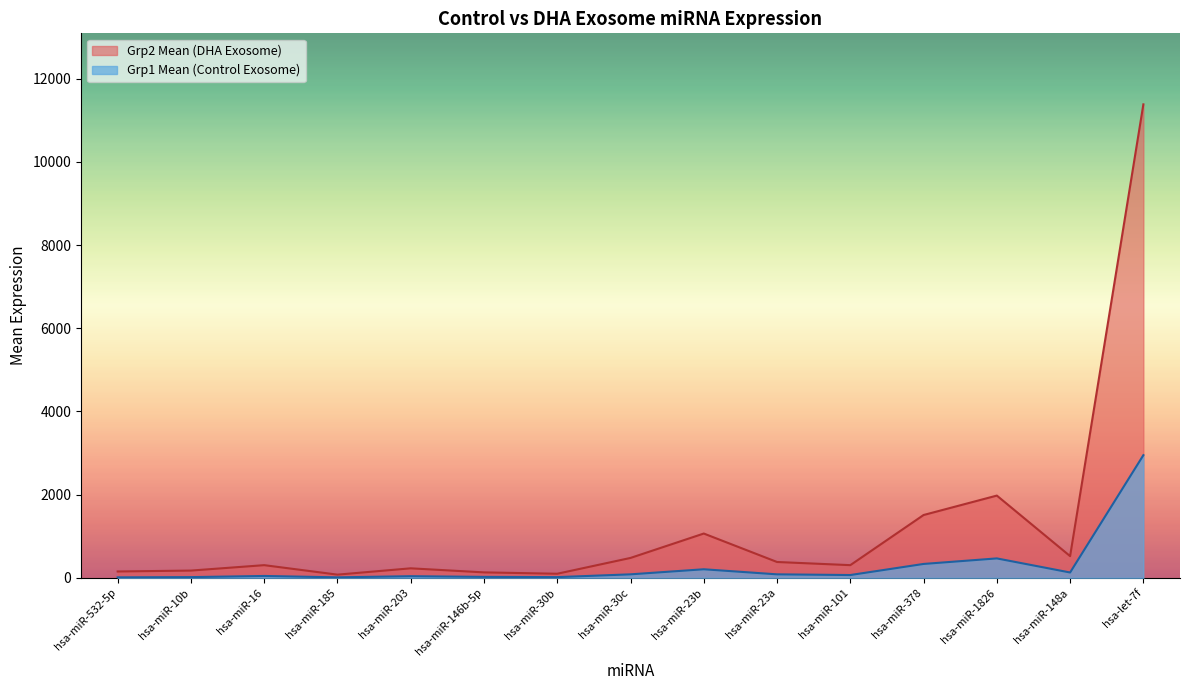

What value does the Grp1 Mean series have at hsa-miR-30c?

83.3